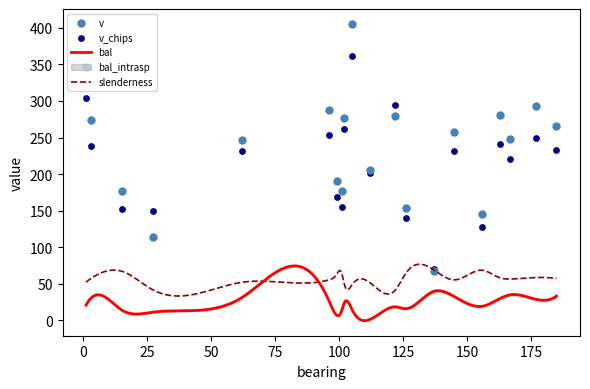

What is the highest value of the slenderness series?

76.8